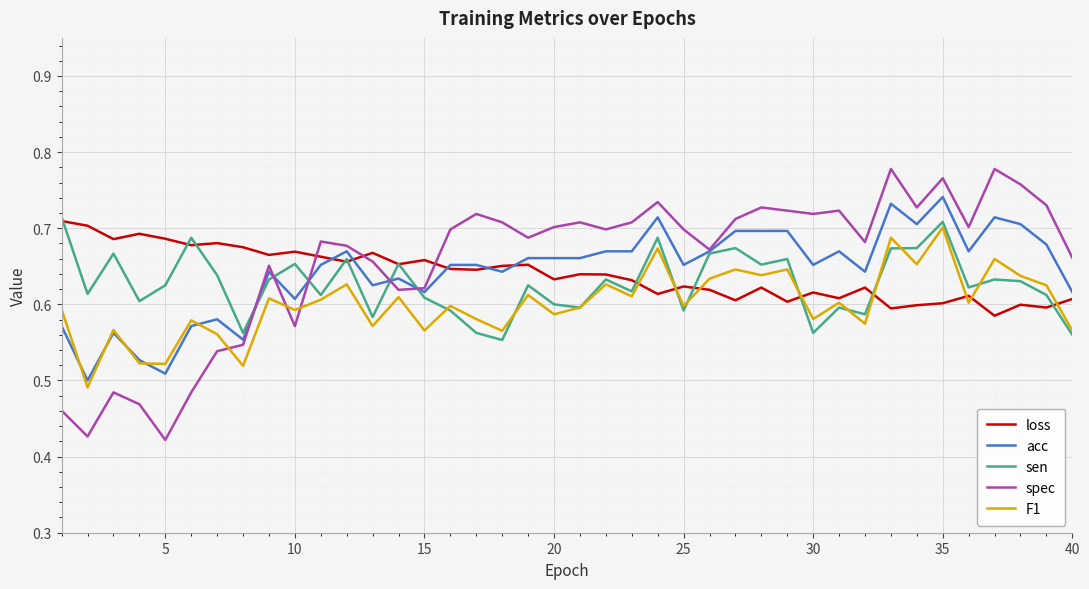

Which series has the widest spread of values?

spec